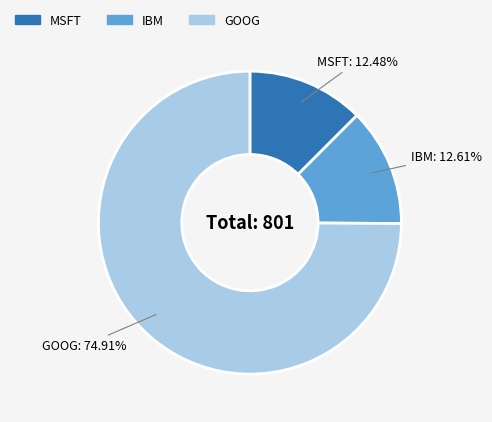

What is the ratio of the value at MSFT to the value at GOOG?

0.2